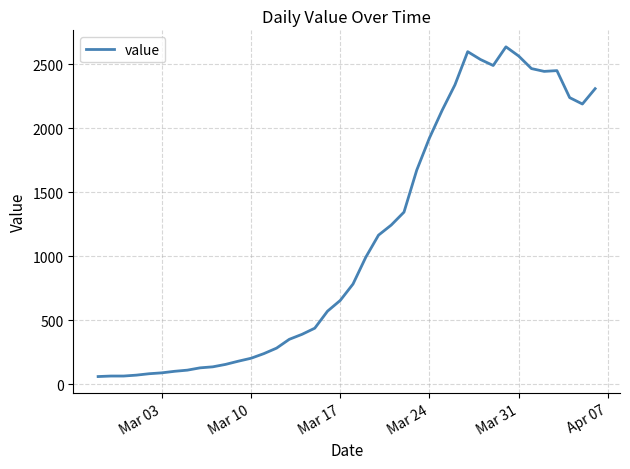

What is the sum of all values?

44951